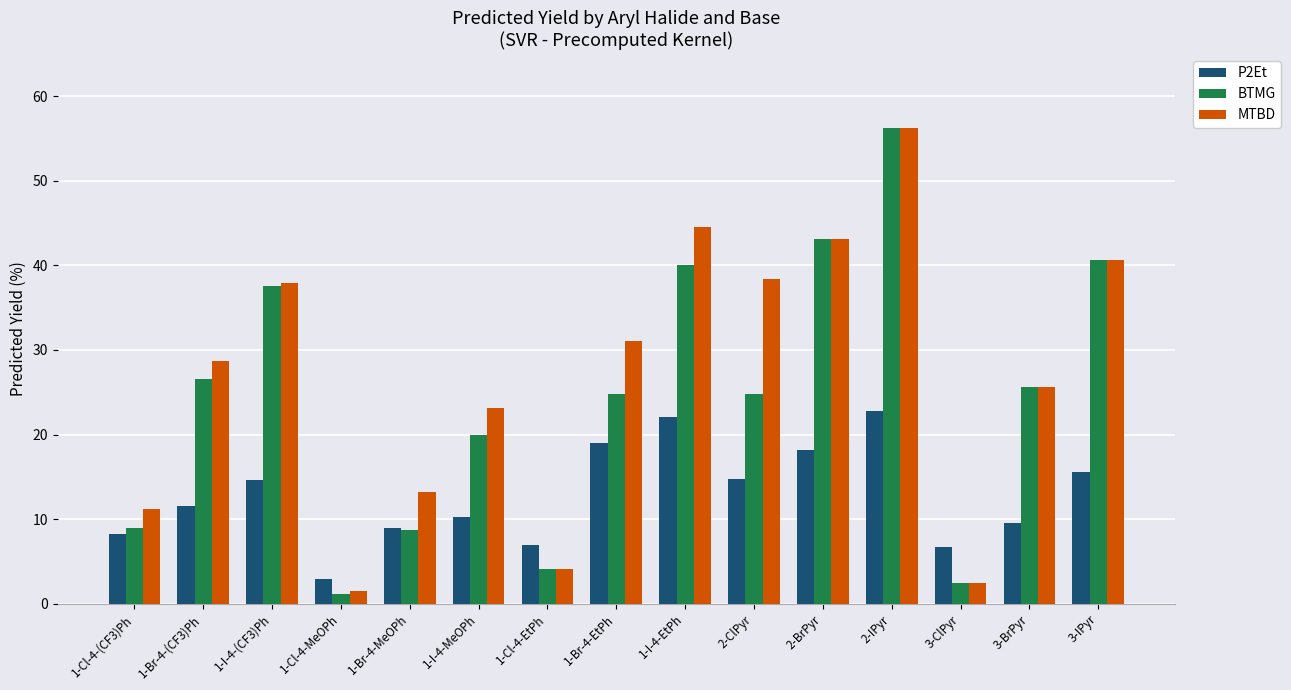

What is the value of the MTBD bar at the 4th from the left?

1.6